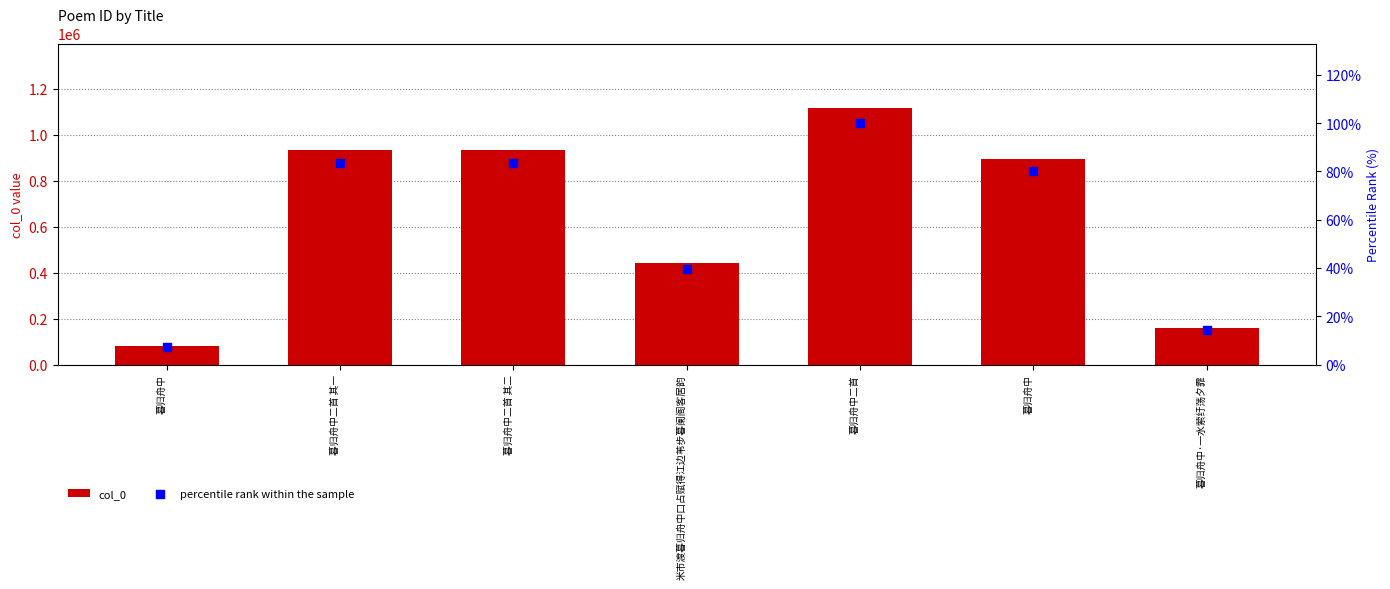

Which series has the largest total across all categories?

col_0